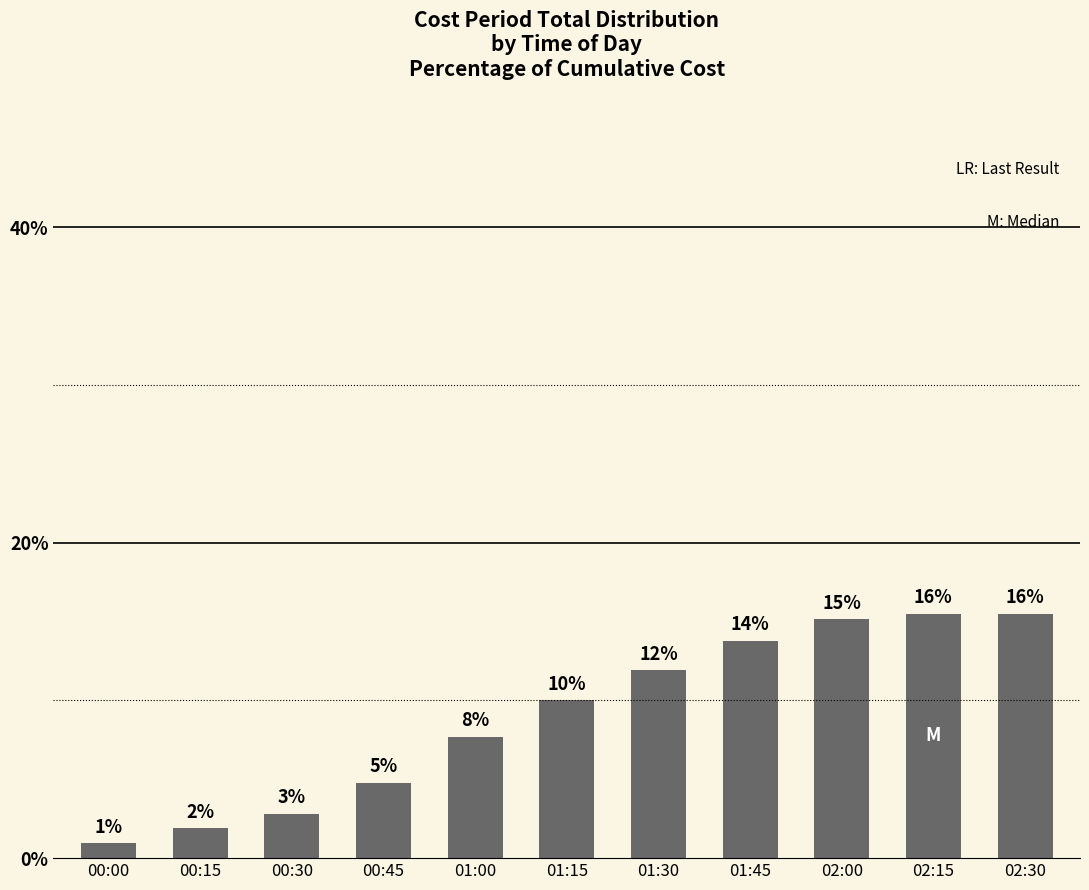

What is the difference between the maximum and minimum values?

14.6